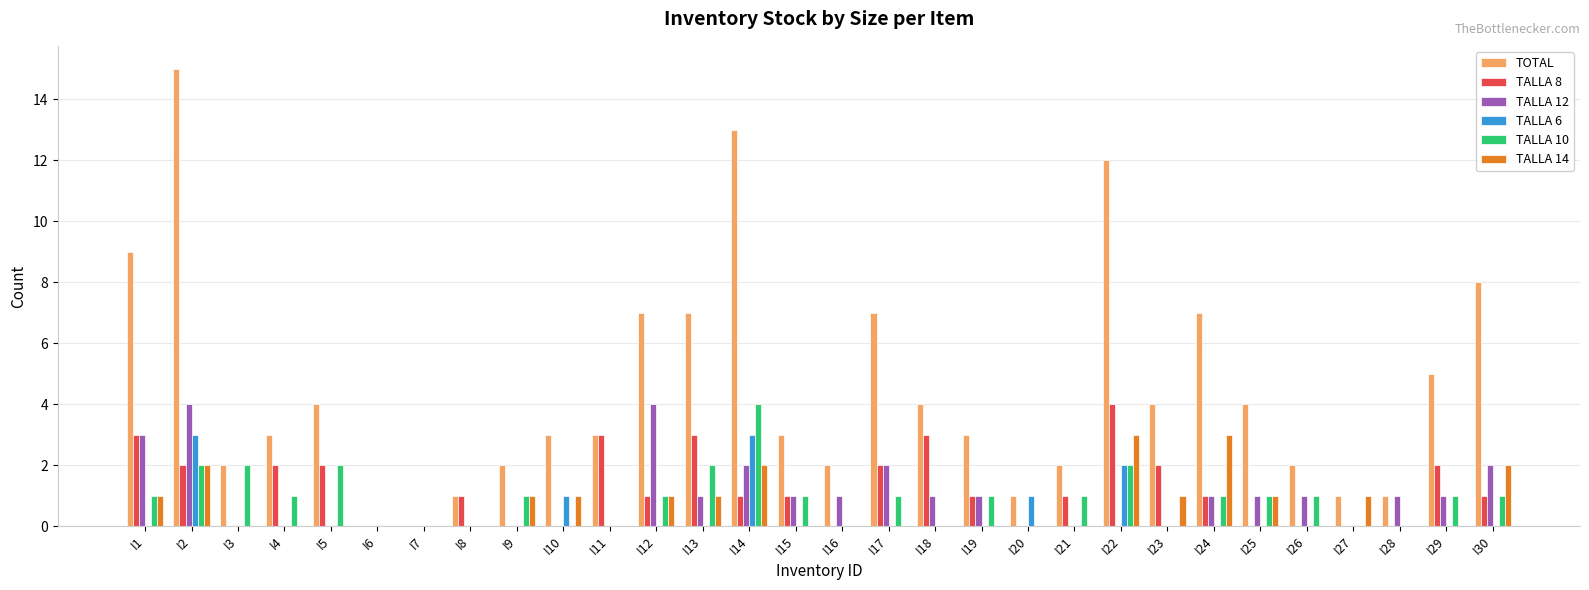

Reading right to left, extract all data points from this chart.

TOTAL: 8	5	1	1	2	4	7	4	12	2	1	3	4	7	2	3	13	7	7	3	3	2	1	0	0	4	3	2	15	9
TALLA 8: 1	2	0	0	0	0	1	2	4	1	0	1	3	2	0	1	1	3	1	3	0	0	1	0	0	2	2	0	2	3
TALLA 12: 2	1	1	0	1	1	1	0	0	0	0	1	1	2	1	1	2	1	4	0	0	0	0	0	0	0	0	0	4	3
TALLA 6: 0	0	0	0	0	0	0	0	2	0	1	0	0	0	0	0	3	0	0	0	1	0	0	0	0	0	0	0	3	0
TALLA 10: 1	1	0	0	1	1	1	0	2	1	0	1	0	1	0	1	4	2	1	0	0	1	0	0	0	2	1	2	2	1
TALLA 14: 2	0	0	1	0	1	3	1	3	0	0	0	0	0	0	0	2	1	1	0	1	1	0	0	0	0	0	0	2	1